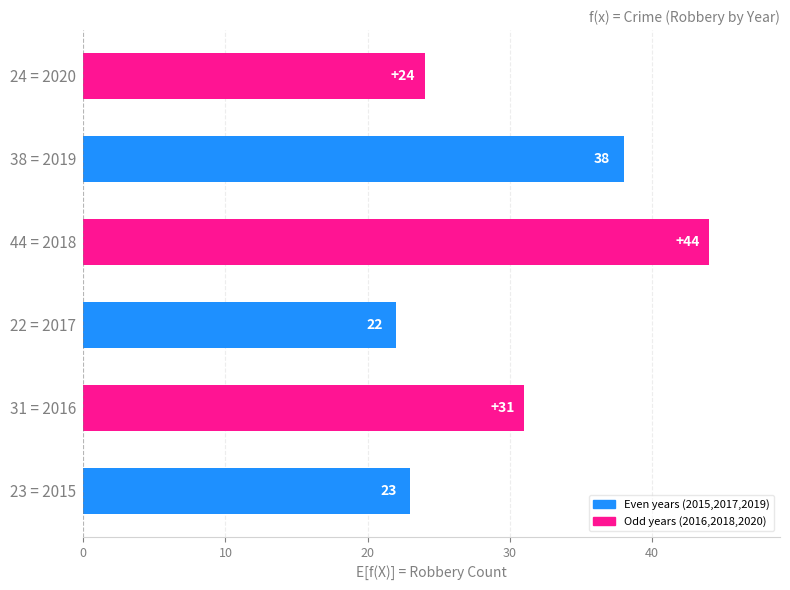

What value does the data have at 24 = 2020, to the nearest 10?

20